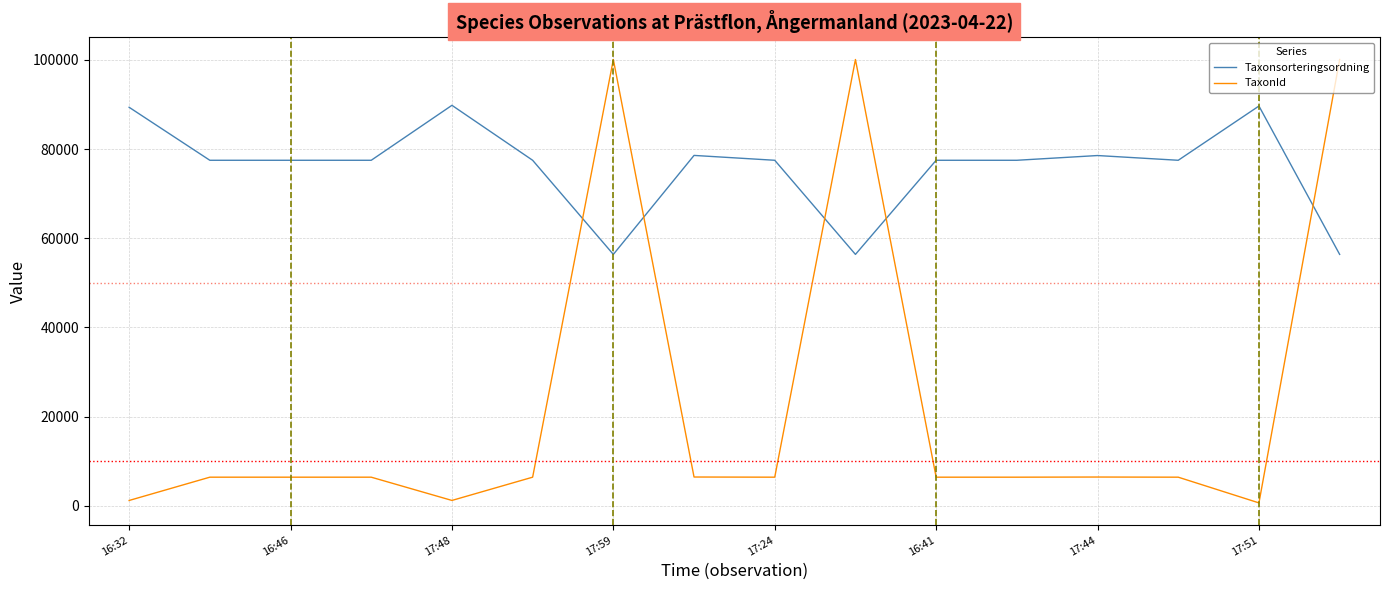

Which series has the largest total across all categories?

Taxonsorteringsordning